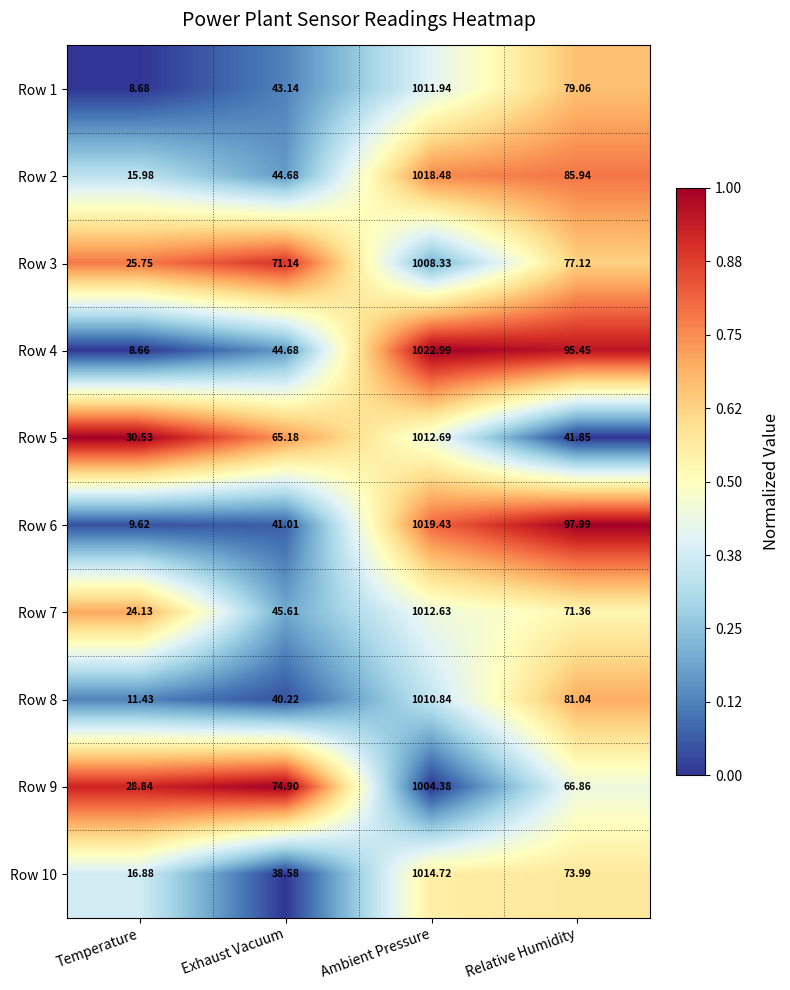

Is the value of Row 10 at Ambient Pressure greater than the value of Row 7 at Exhaust Vacuum?

Yes